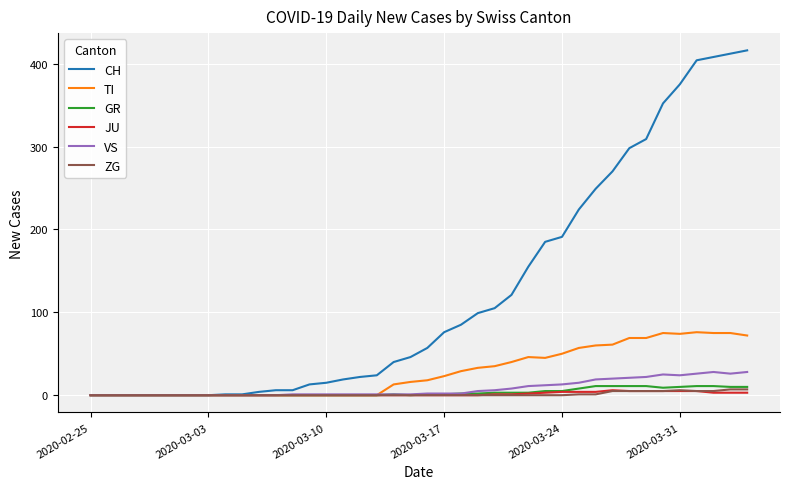

Which series has the largest range (max minus min)?

CH